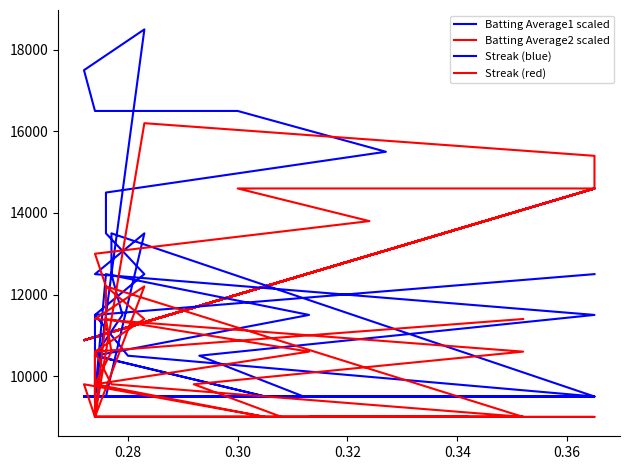

What is the average value of the Batting Average1 scaled series?

11743.0